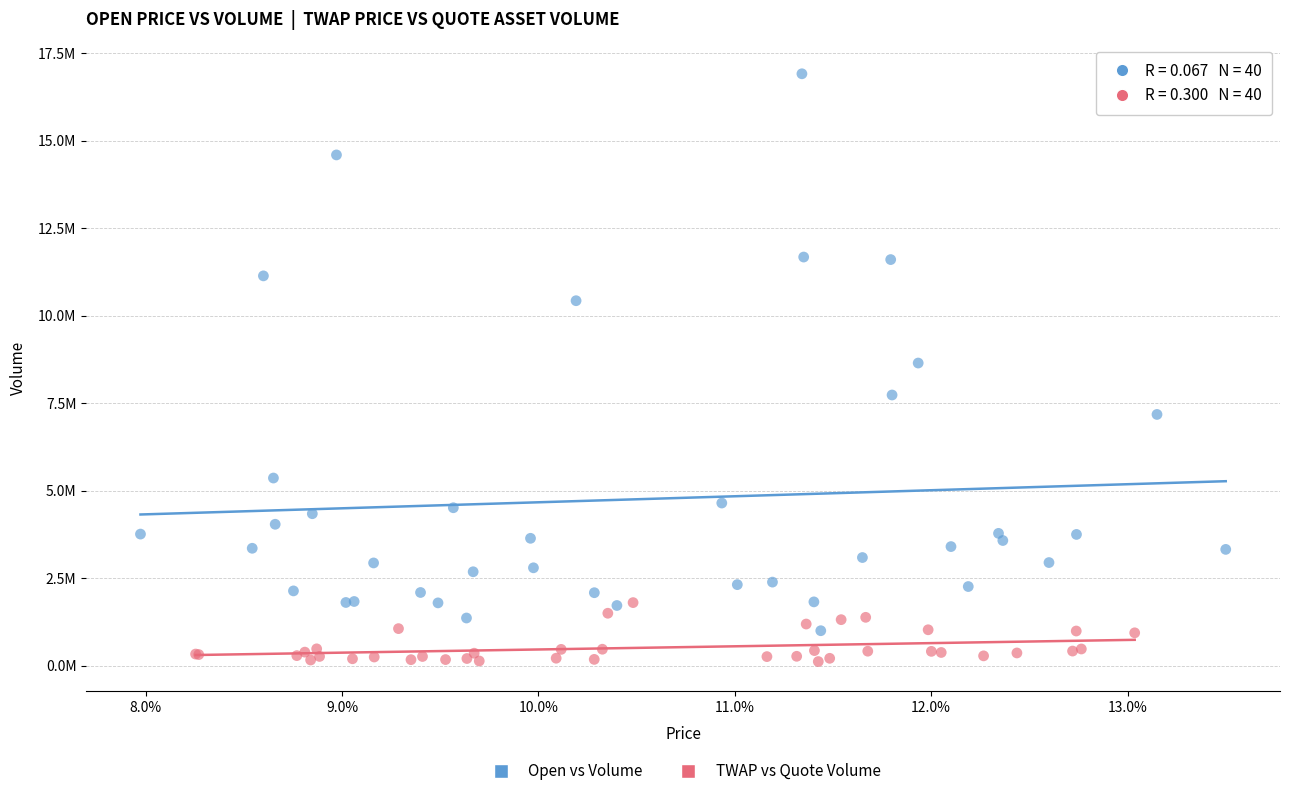

What are all the series names shown in the legend?

Open vs Volume, TWAP vs Quote Volume